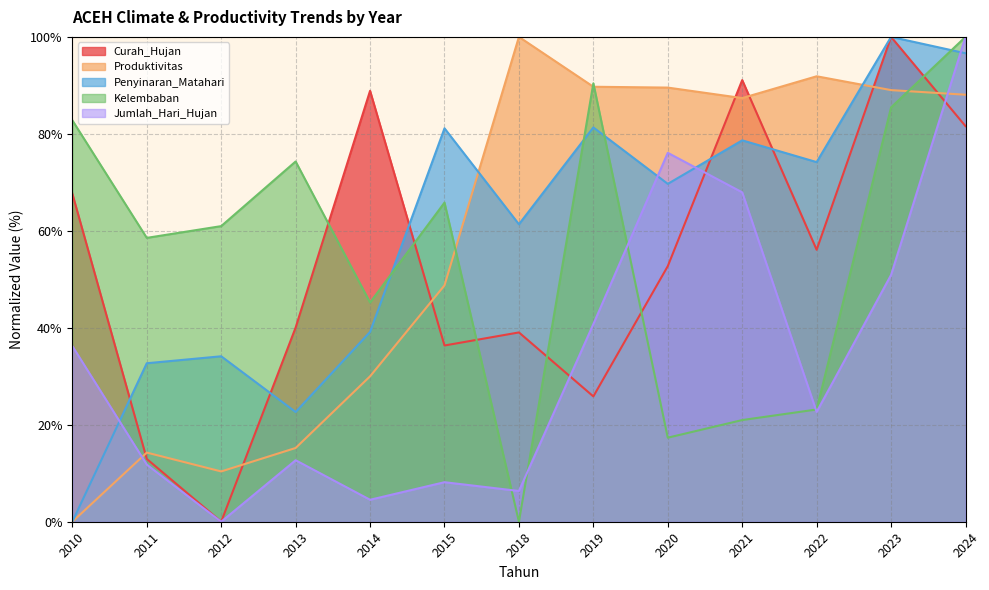

Is the value of Kelembaban at 2012 greater than the value of Produktivitas at 2020?

No